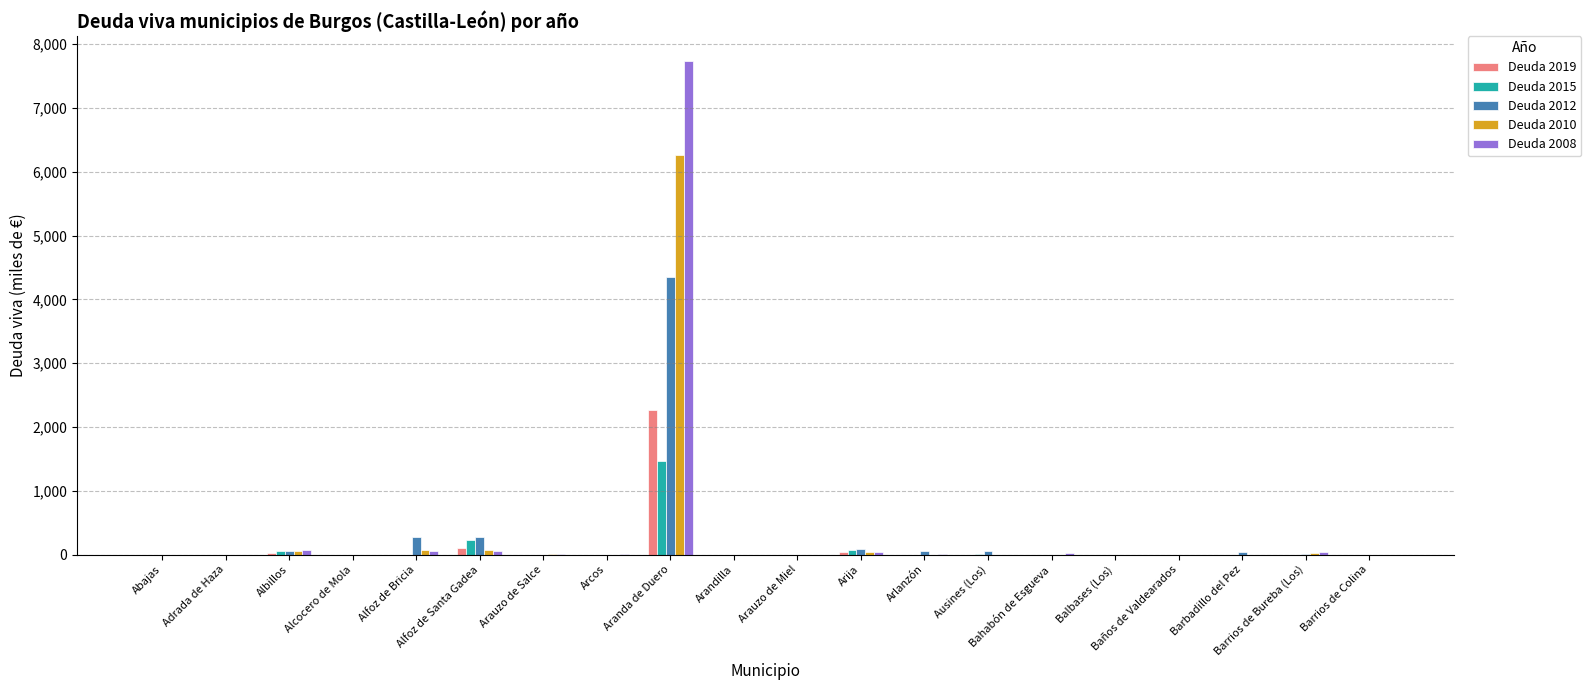

The Deuda 2010 series shows -2147.7 at Arandilla. True or false?

False